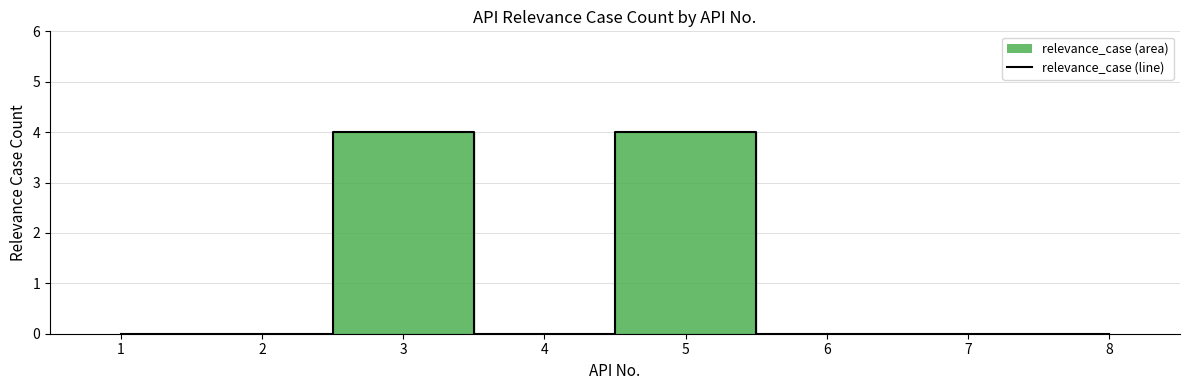

What is the value of the 5th point from the left?

4